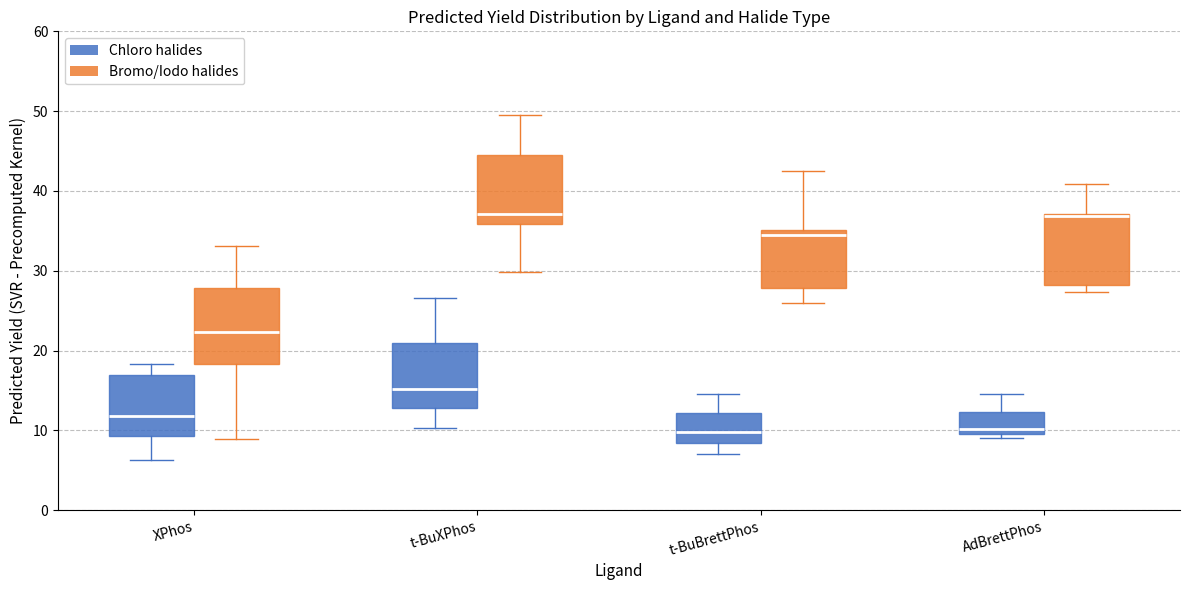

Reading left to right, read every box against the y-axis: the position of its median line, the range the box covers, and the ends of its whiskers. The values are not printed on the chart, so give them approximately, as read against the axis.

XPhos (Chloro halides): median 12, box 9 to 17, whiskers 6 to 18
XPhos (Bromo/Iodo halides): median 22, box 18 to 28, whiskers 9 to 33
t-BuXPhos (Chloro halides): median 15, box 13 to 21, whiskers 10 to 27
t-BuXPhos (Bromo/Iodo halides): median 37, box 36 to 44, whiskers 30 to 49
t-BuBrettPhos (Chloro halides): median 10, box 8 to 12, whiskers 7 to 15
t-BuBrettPhos (Bromo/Iodo halides): median 34, box 28 to 35, whiskers 26 to 42
AdBrettPhos (Chloro halides): median 10 (just above the box's lower edge), box 10 to 12, whiskers 9 to 15
AdBrettPhos (Bromo/Iodo halides): median 37 (just below the box's upper edge), box 28 to 37, whiskers 27 to 41